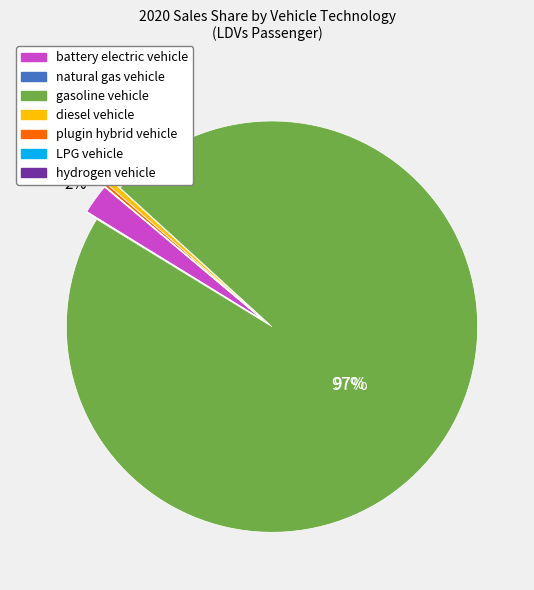

Do diesel vehicle and battery electric vehicle together represent more than half of the pie?

No